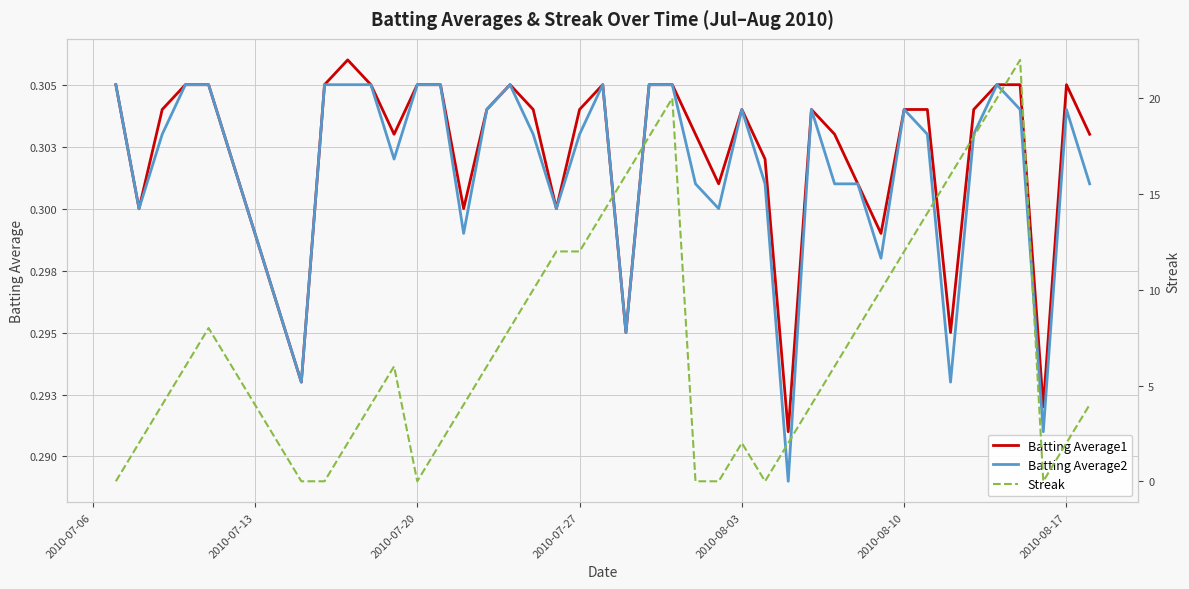

How many lines are shown in the chart?

3